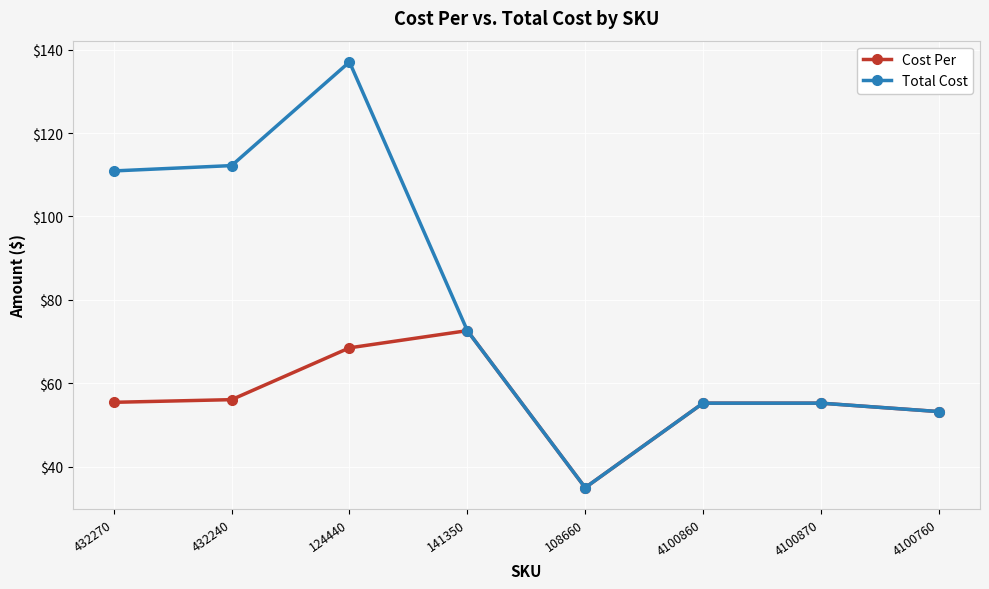

Does the chart have visible grid lines?

Yes